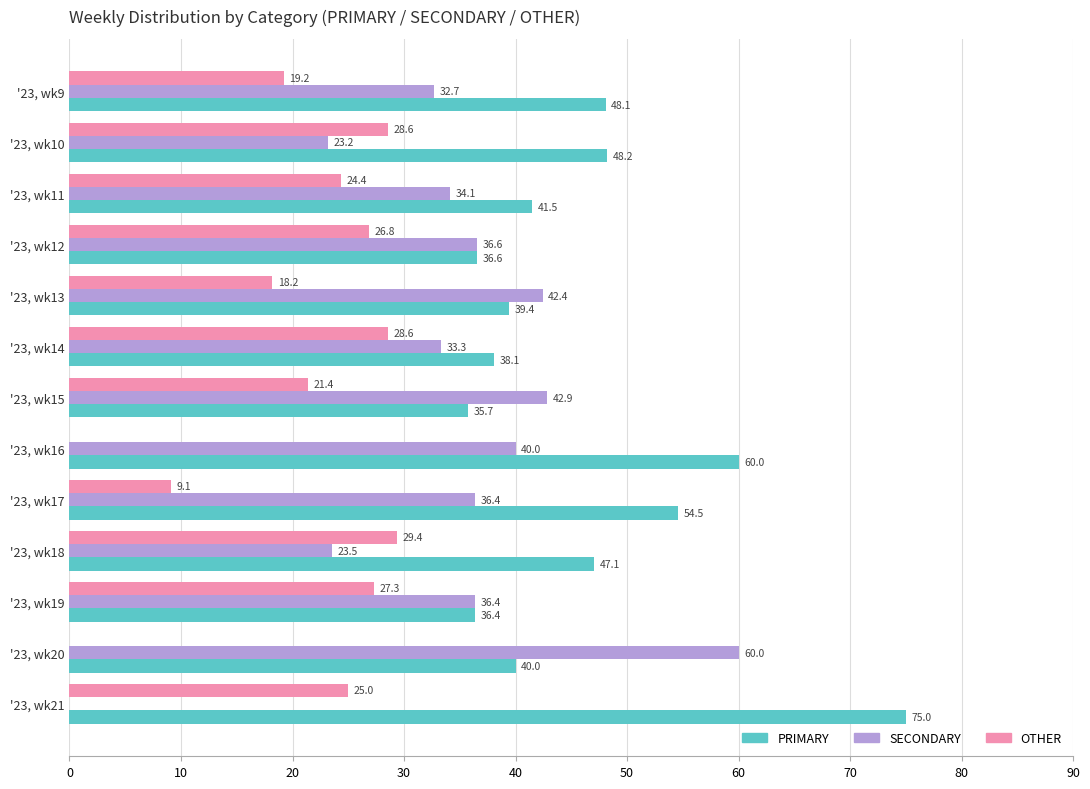

What is the sum of the SECONDARY values at '23, wk18 and '23, wk9?

56.2